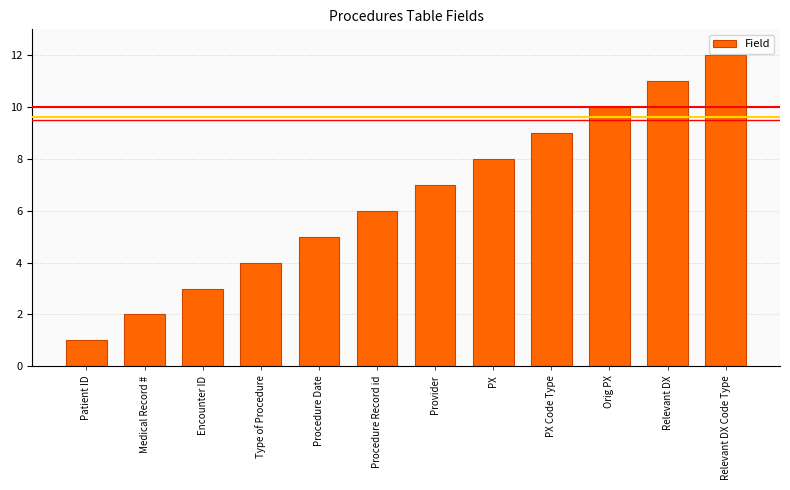

What position from the left is PX Code Type?

9